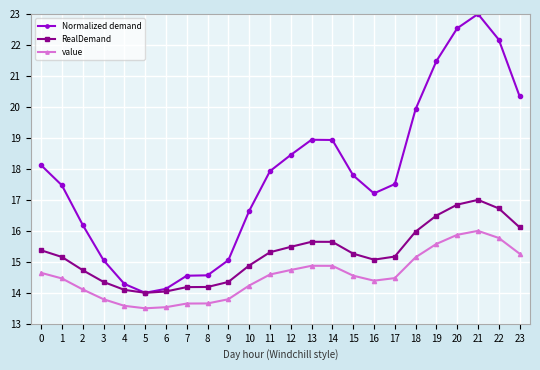

True or false: Normalized demand has more than 1 interior local peaks.

True